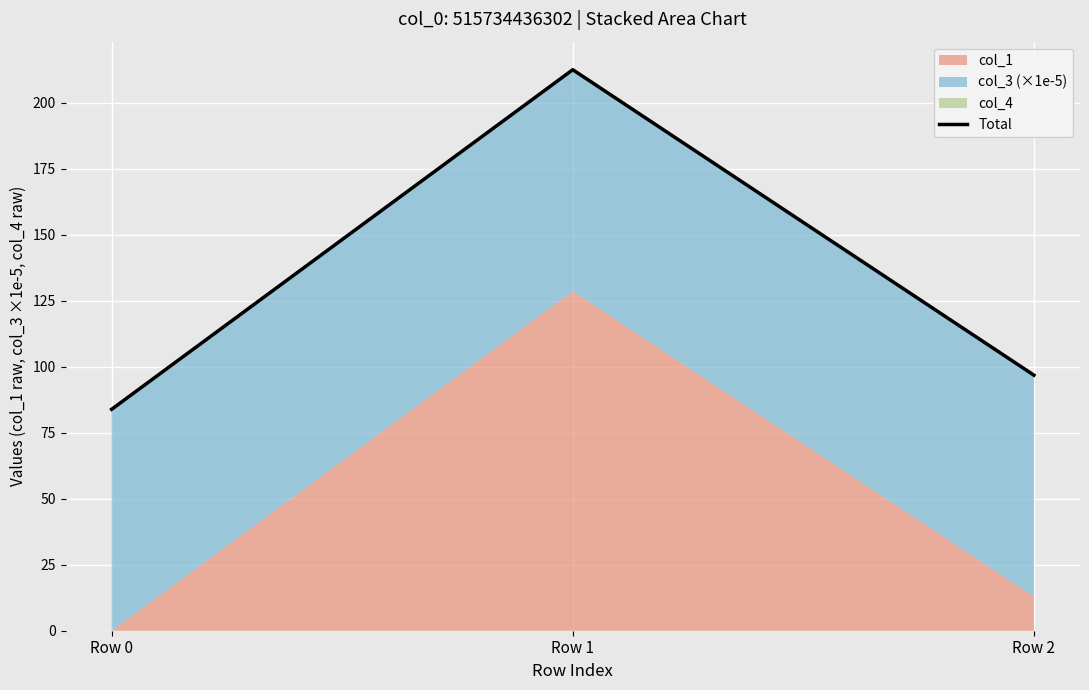

What is the ratio of the value at Row 0 to the value at Row 2?

0.9